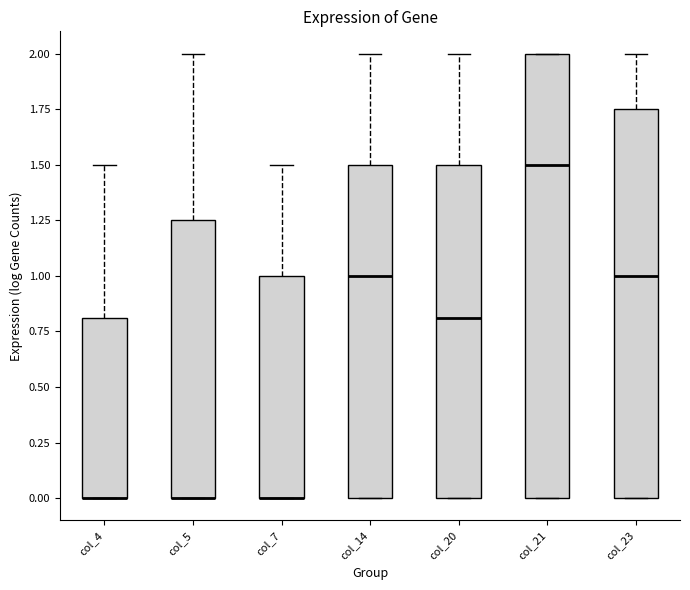

Reading left to right, transcribe this box plot: for each box, give where its median line is, the range the box spans, and where its two whiskers end, as read against the y-axis. The values are not printed on the chart, so give them approximately, as read against the axis.

col_4: median 0.00 (drawn on the box's lower edge), box 0.00 to 0.80, whiskers 0.00 to 1.50
col_5: median 0.00 (drawn on the box's lower edge), box 0.00 to 1.25, whiskers 0.00 to 2.00
col_7: median 0.00 (drawn on the box's lower edge), box 0.00 to 1.00, whiskers 0.00 to 1.50
col_14: median 1.00, box 0.00 to 1.50, whiskers 0.00 to 2.00
col_20: median 0.80, box 0.00 to 1.50, whiskers 0.00 to 2.00
col_21: median 1.50, box 0.00 to 2.00, whiskers 0.00 to 2.00
col_23: median 1.00, box 0.00 to 1.75, whiskers 0.00 to 2.00